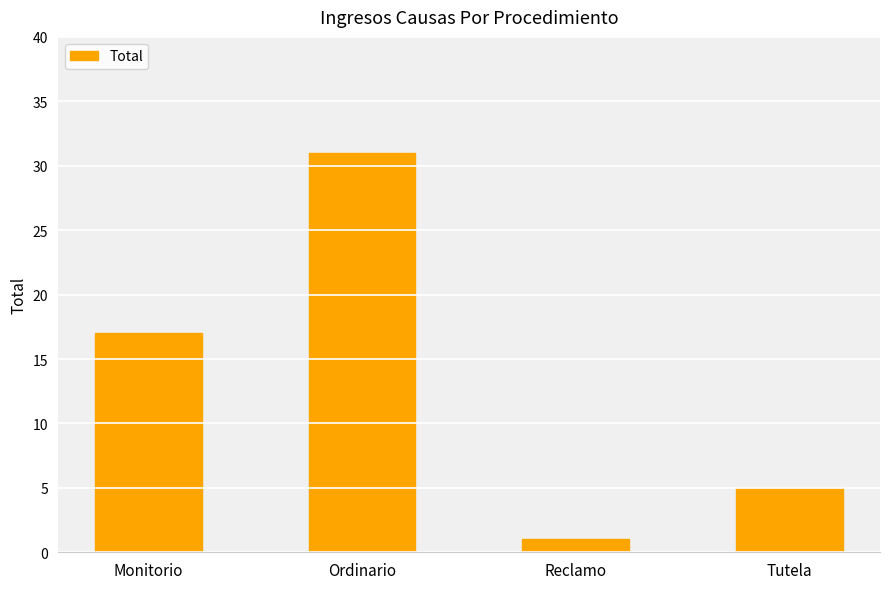

What is the difference between the maximum and second lowest values?

26